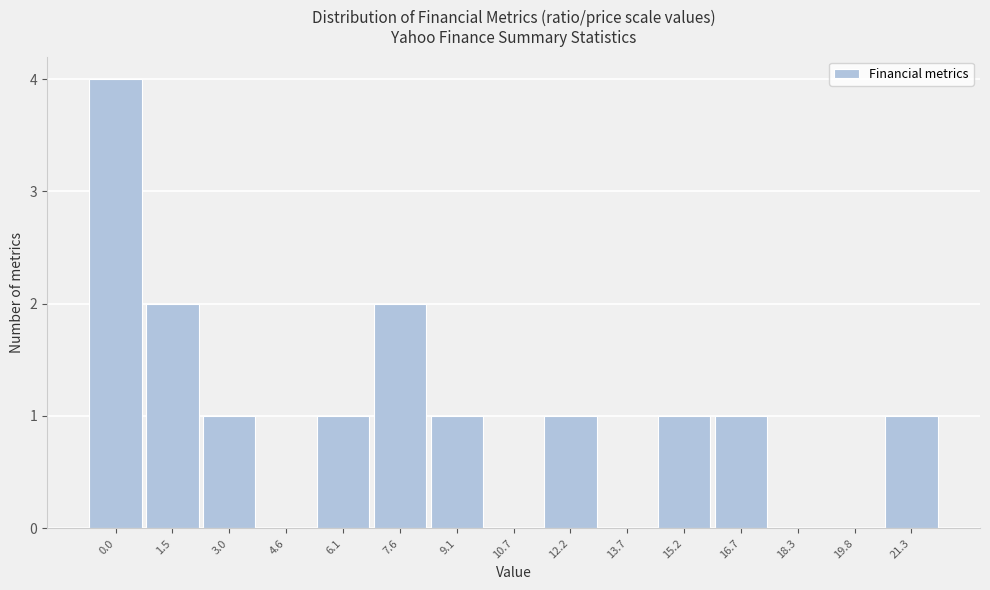

Reading right to left, transcribe all the data shown in this chart.

21.3=1	19.8=0	18.3=0	16.7=1	15.2=1	13.7=0	12.2=1	10.7=0	9.1=1	7.6=2	6.1=1	4.6=0	3.0=1	1.5=2	0.0=4